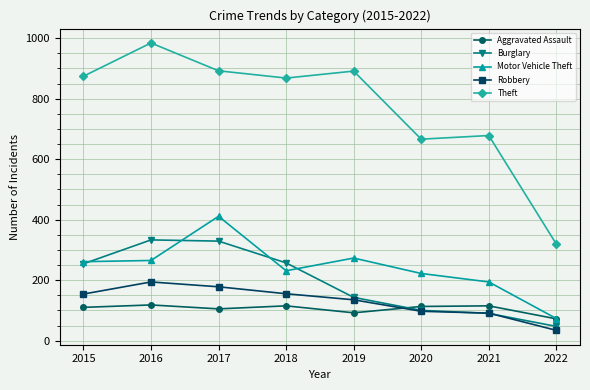

What is the approximate value of Aggravated Assault at 2016, to the nearest 10?

120